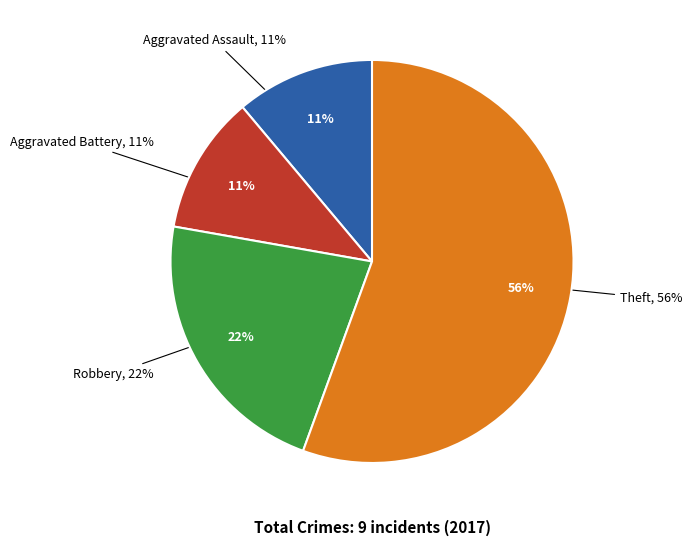

The Robbery slice represents 26% of the pie. True or false?

False